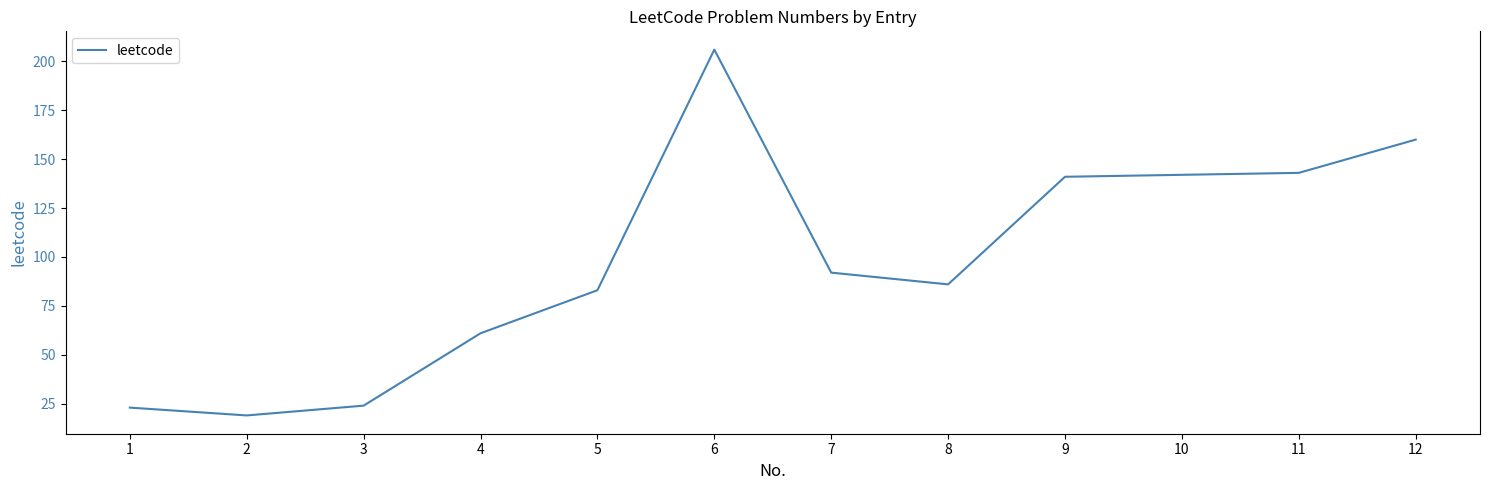

True or false: the data shows 126 at 8.

False